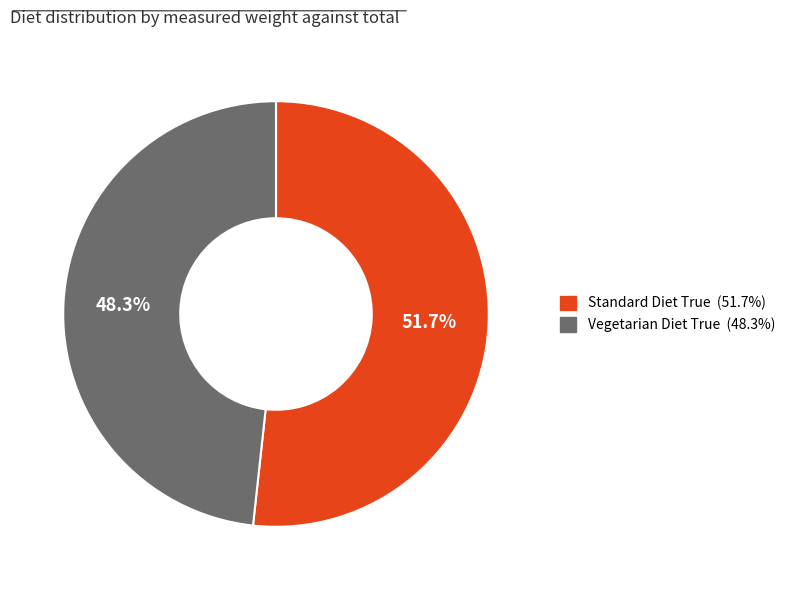

Is there a majority slice in this chart?

Yes